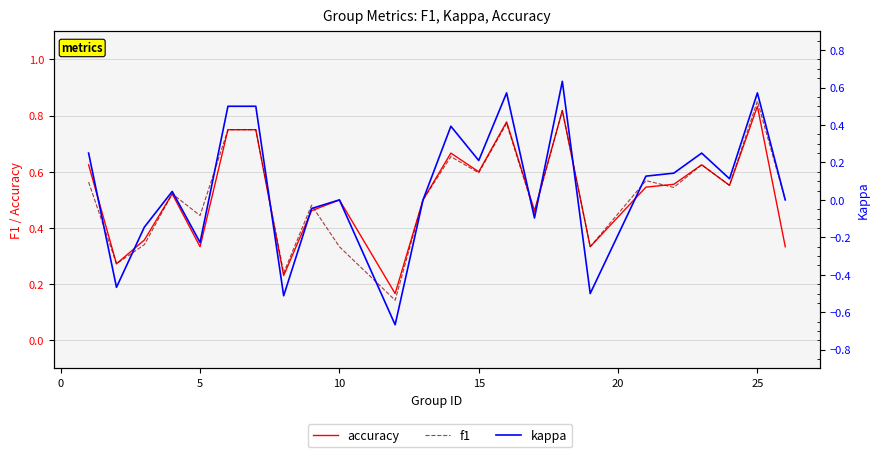

Count the number of categories in the chart.

24